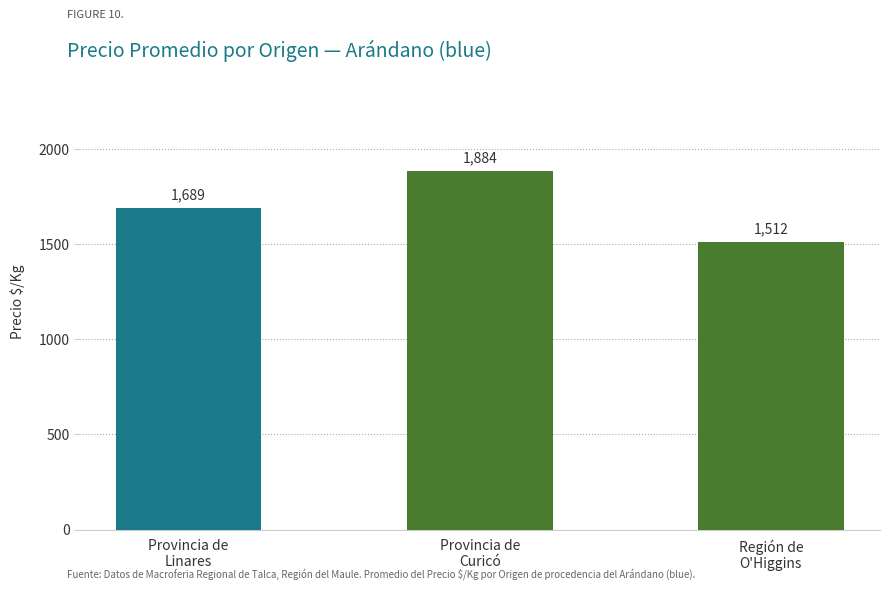

What position from the left is Región de
O'Higgins?

3